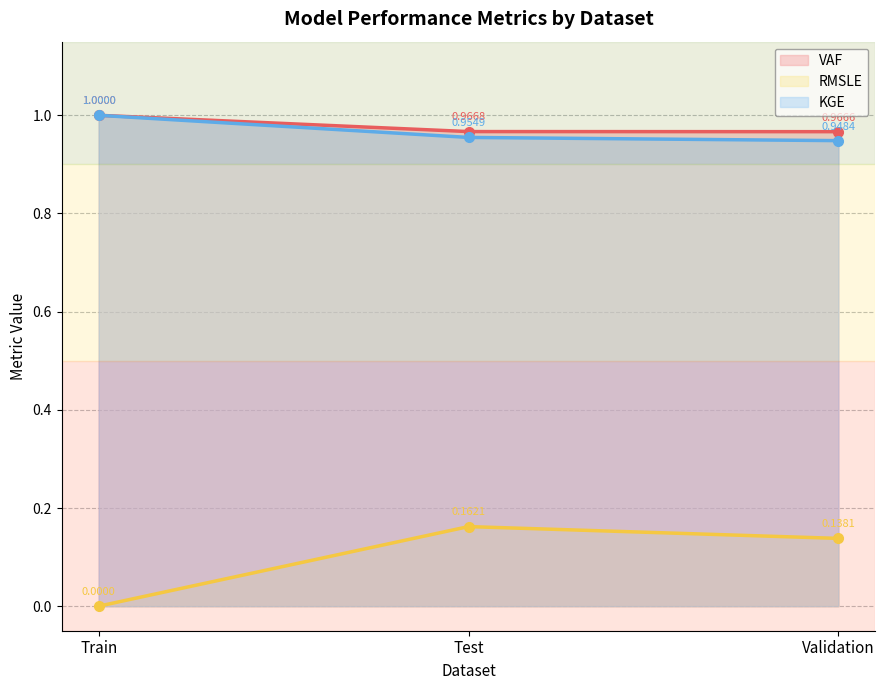

Does the chart display data point markers on the line(s)?

Yes